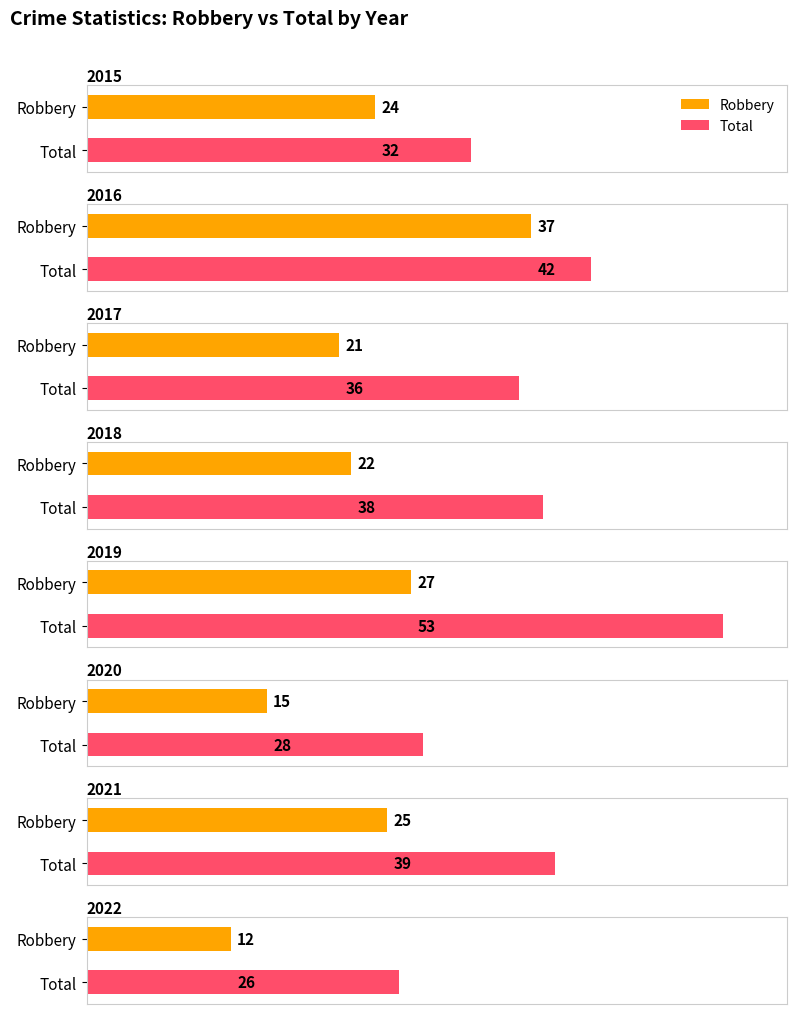

Which series has the largest total across all categories?

Total